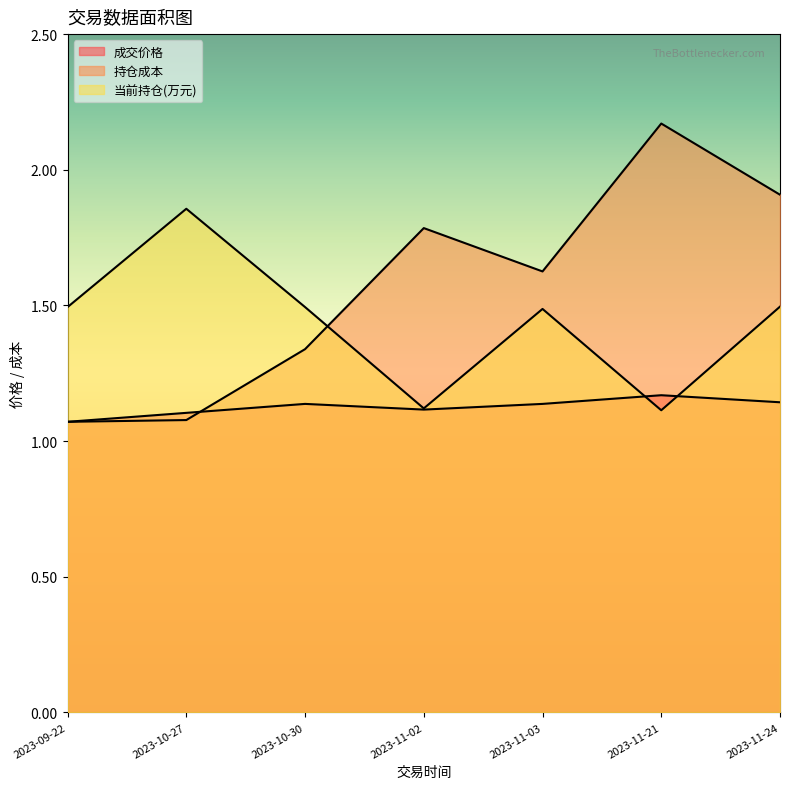

Where do 成交价格 and 持仓成本 first cross each other?

2023-10-27 and 2023-10-30